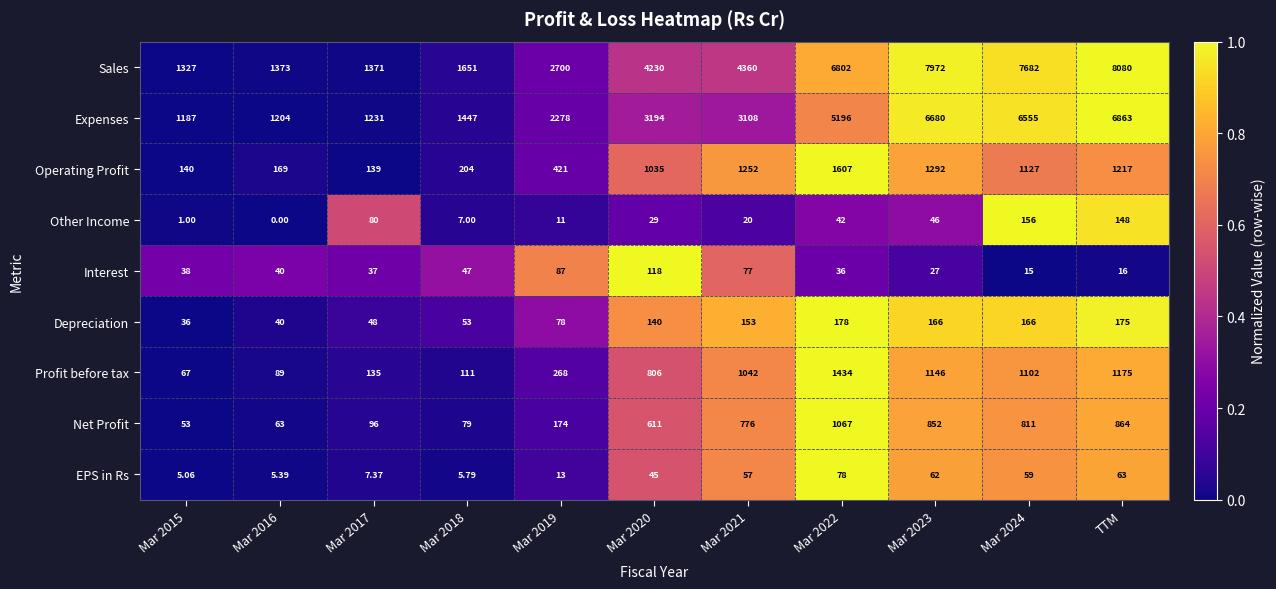

Which series has the largest total across all categories?

Sales